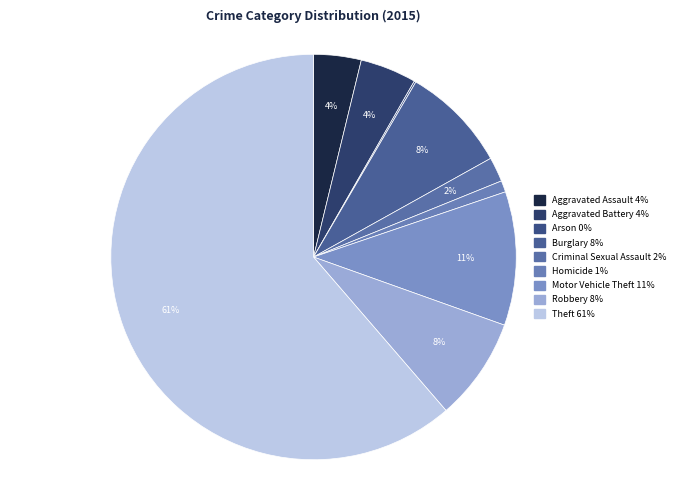

To the nearest percent, what is the difference between the largest and smallest slice percentages?

61%